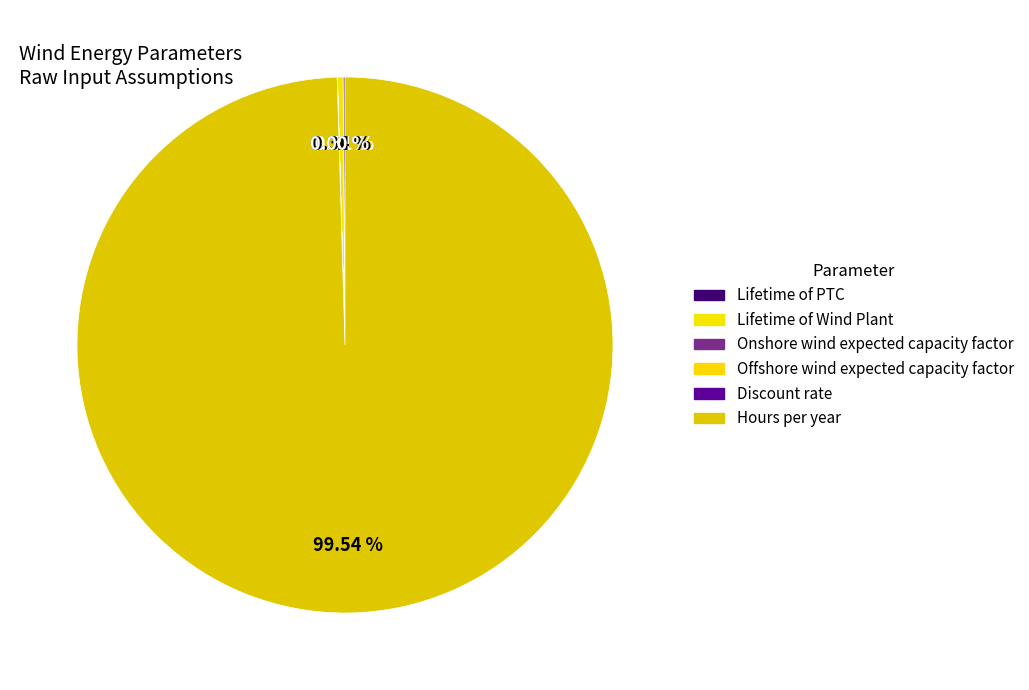

What is the largest slice in the pie chart?

Hours per year